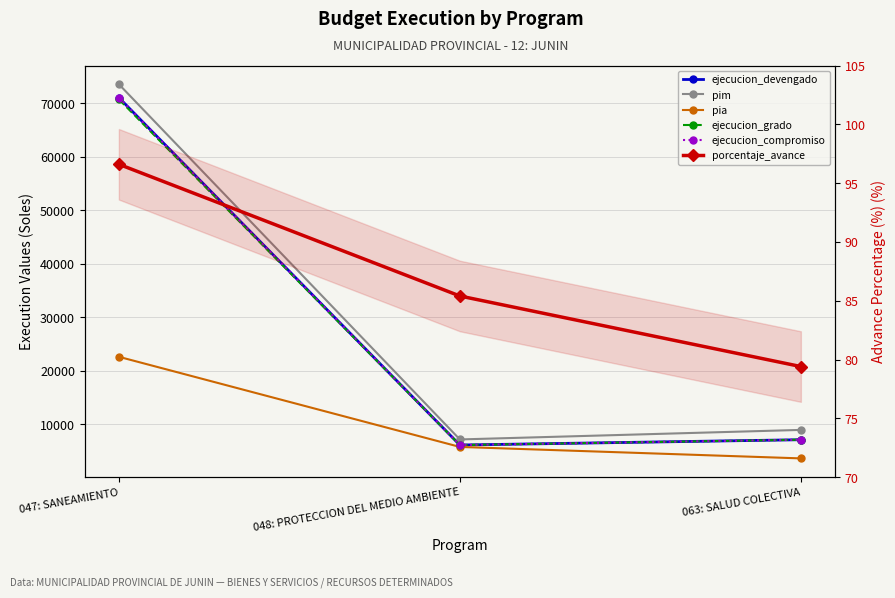

What are all the series names shown in the legend?

ejecucion_devengado, pim, pia, ejecucion_grado, ejecucion_compromiso, porcentaje_avance